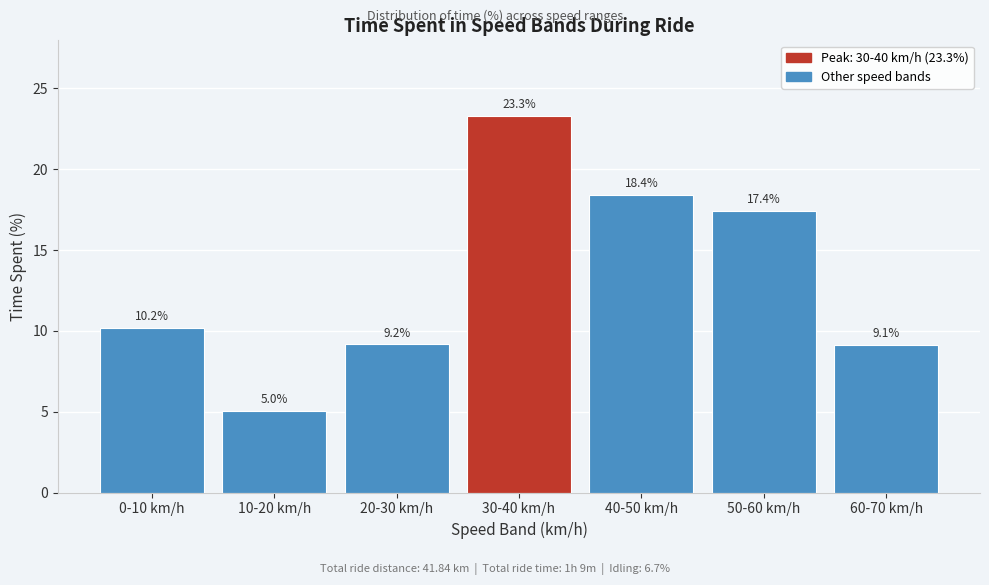

Reading right to left, extract all data points from this chart.

60-70 km/h=9.1	50-60 km/h=17.4	40-50 km/h=18.4	30-40 km/h=23.3	20-30 km/h=9.2	10-20 km/h=5.0	0-10 km/h=10.2